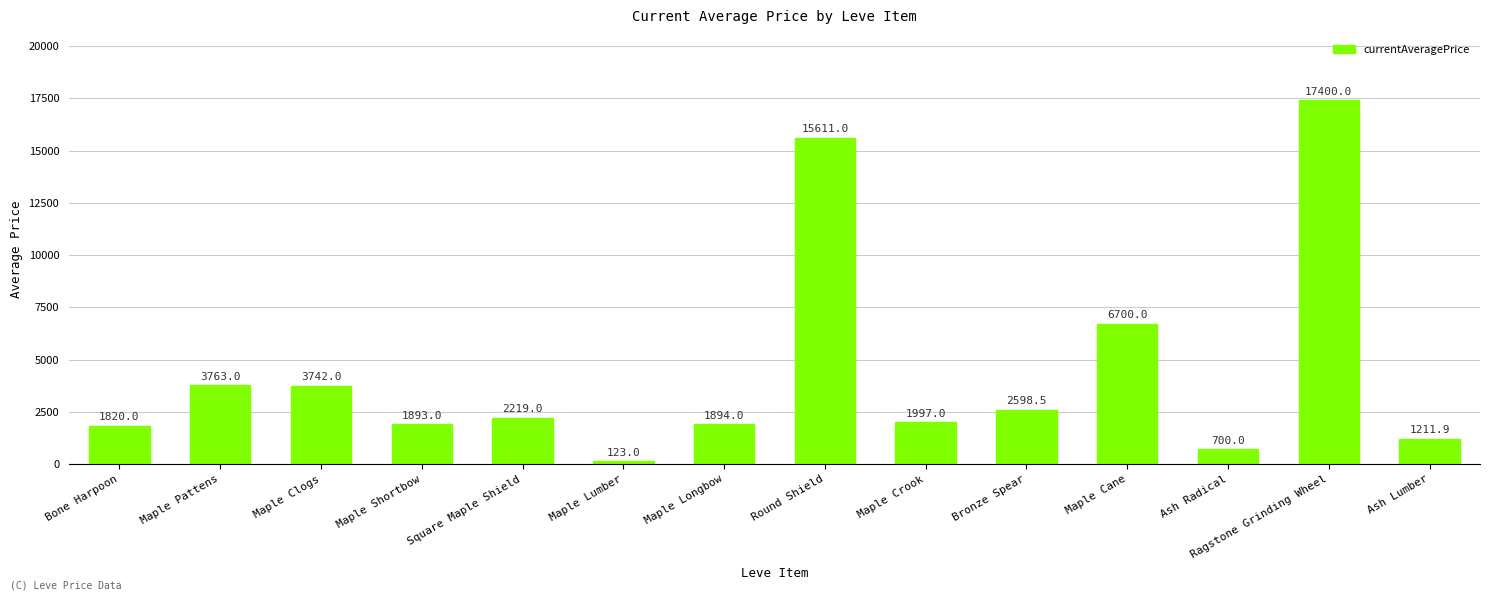

Where is the data nearest to the value 8761?

Maple Cane